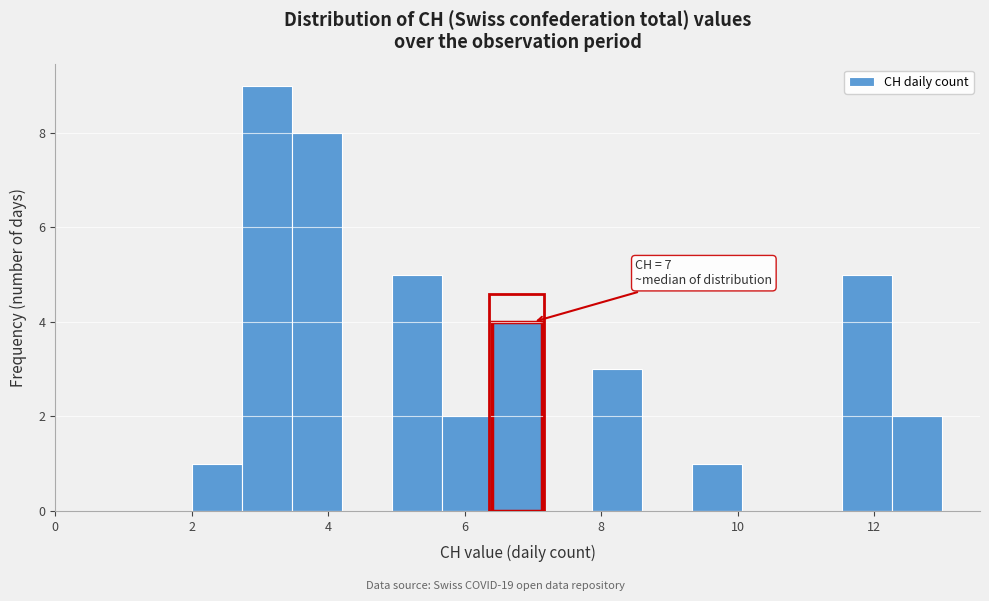

Around what value on the x-axis is the tallest bar? Give the approximate position of its centre, as read against the axis.

3.2